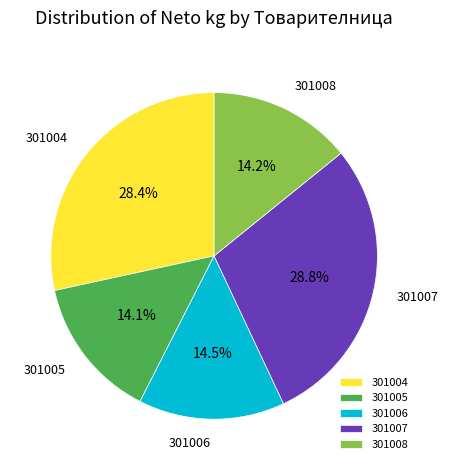

Do 301006 and 301005 together represent more than half of the pie?

No